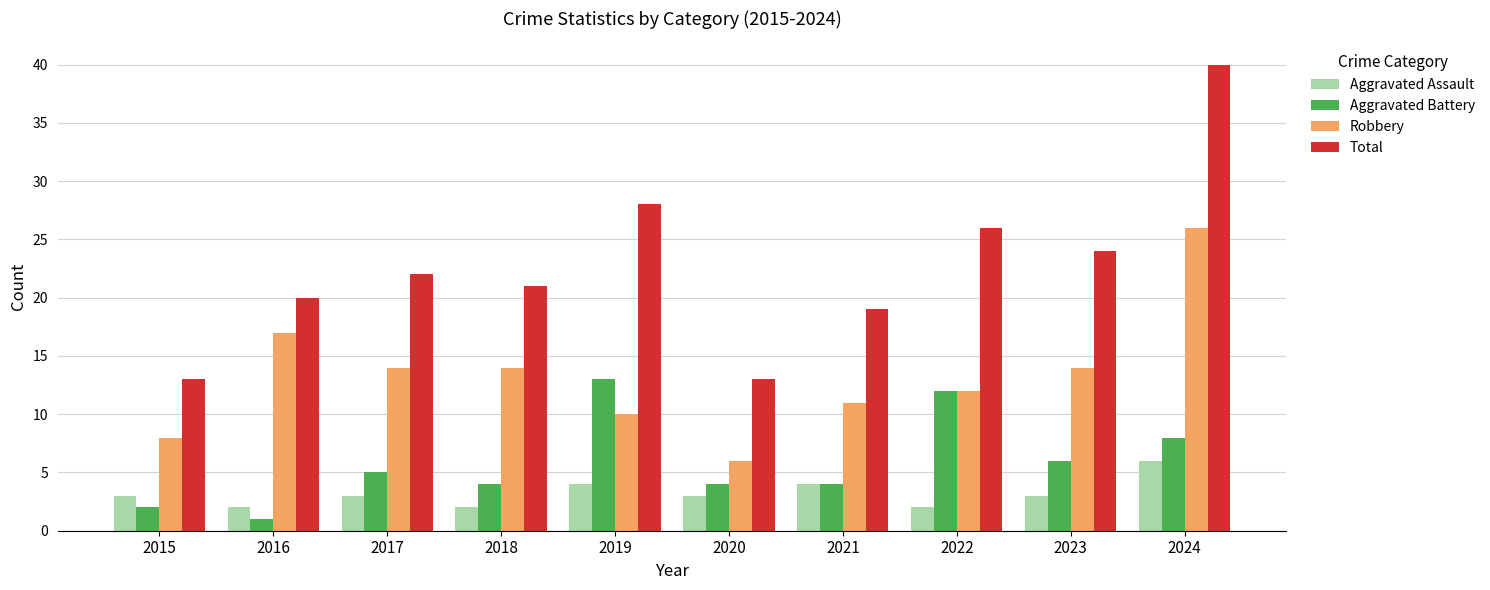

Is it true that Total equals 36 at 2016?

False